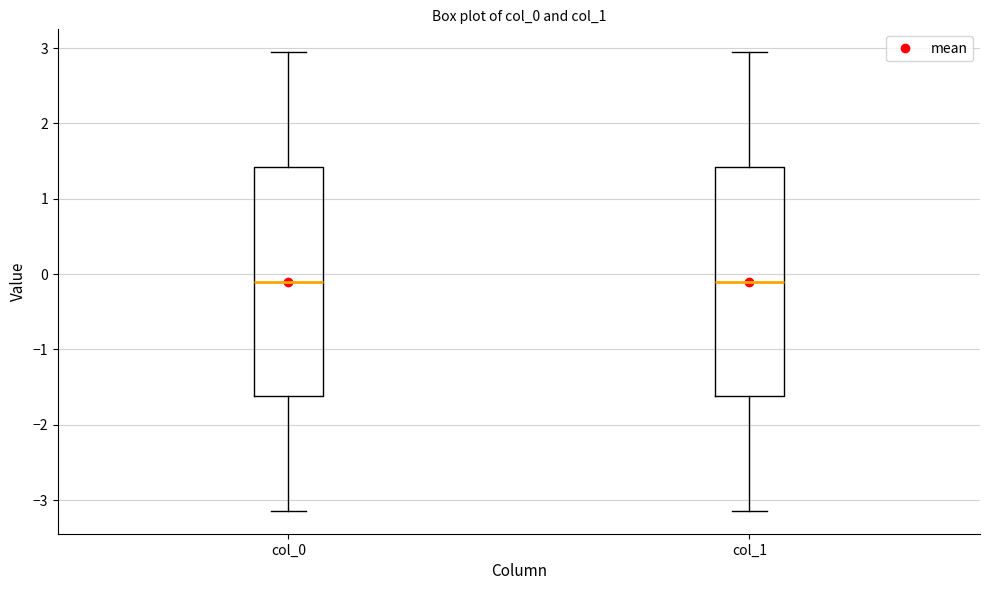

Reading left to right, transcribe this box plot: for each box, give where its median line is, the range the box spans, and where its two whiskers end, as read against the y-axis. The values are not printed on the chart, so give them approximately, as read against the axis.

col_0: median -0.1, box -1.6 to 1.4, whiskers -3.1 to 2.9
col_1: median -0.1, box -1.6 to 1.4, whiskers -3.1 to 2.9